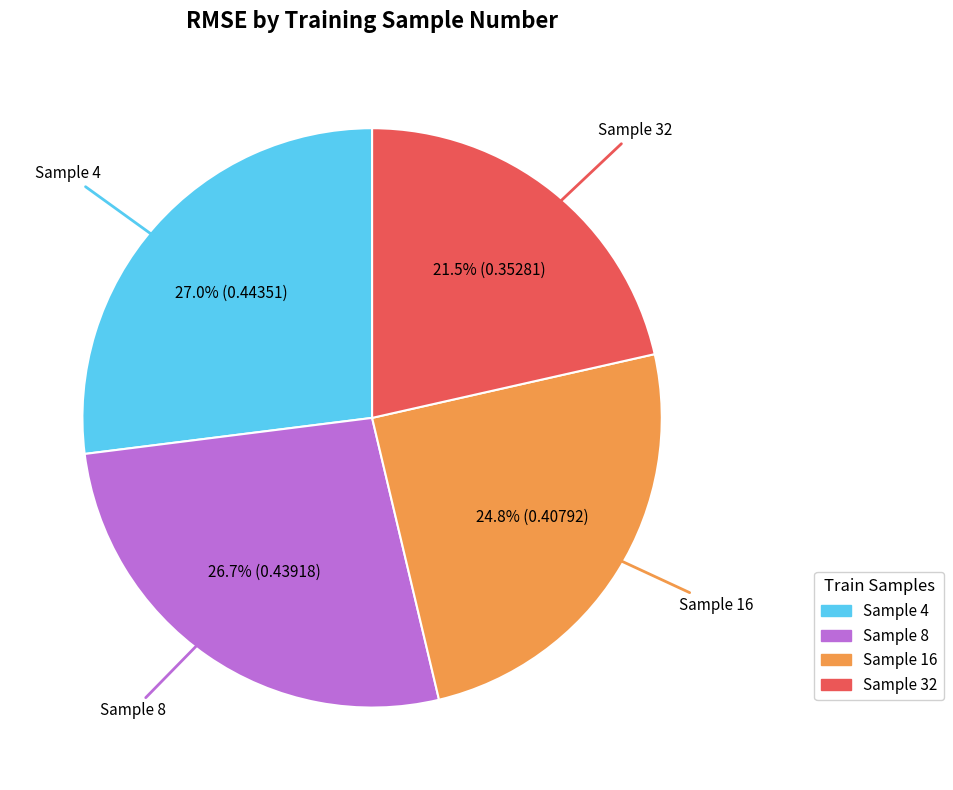

Which slice is the smallest?

Sample 32